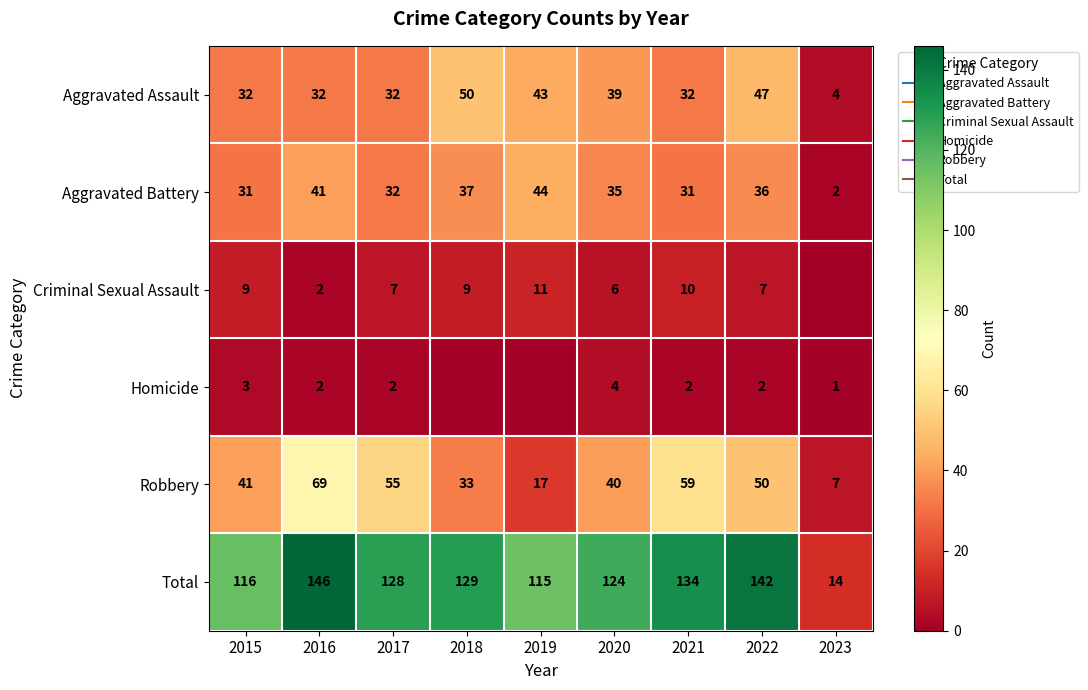

What is the difference between the maximum and minimum values in the Robbery series?

62